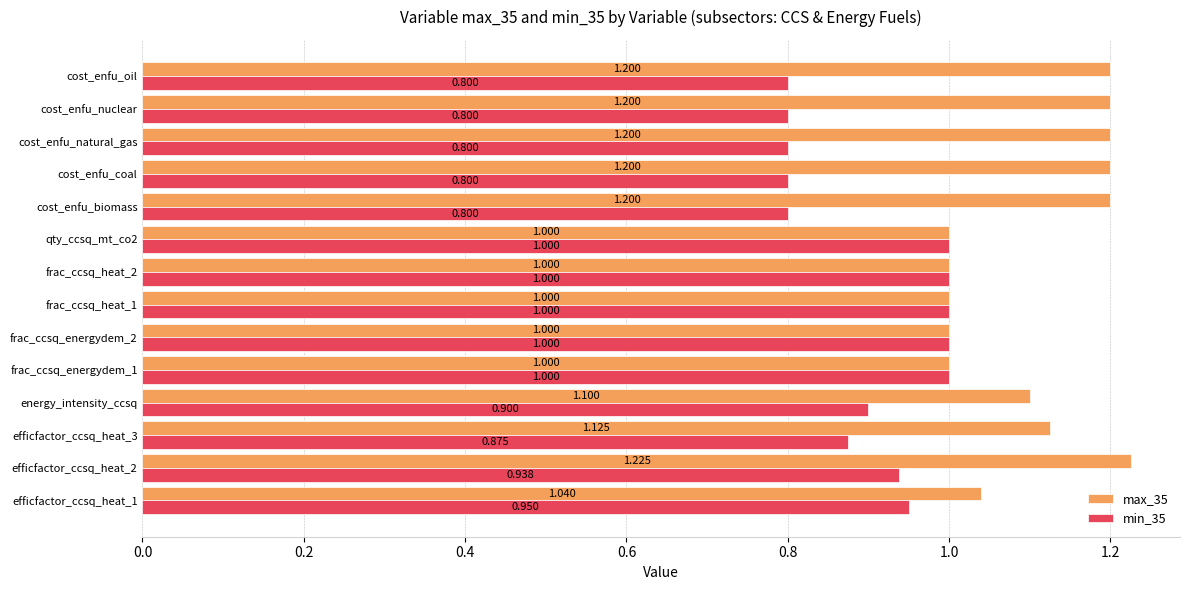

What are all the series names shown in the legend?

max_35, min_35